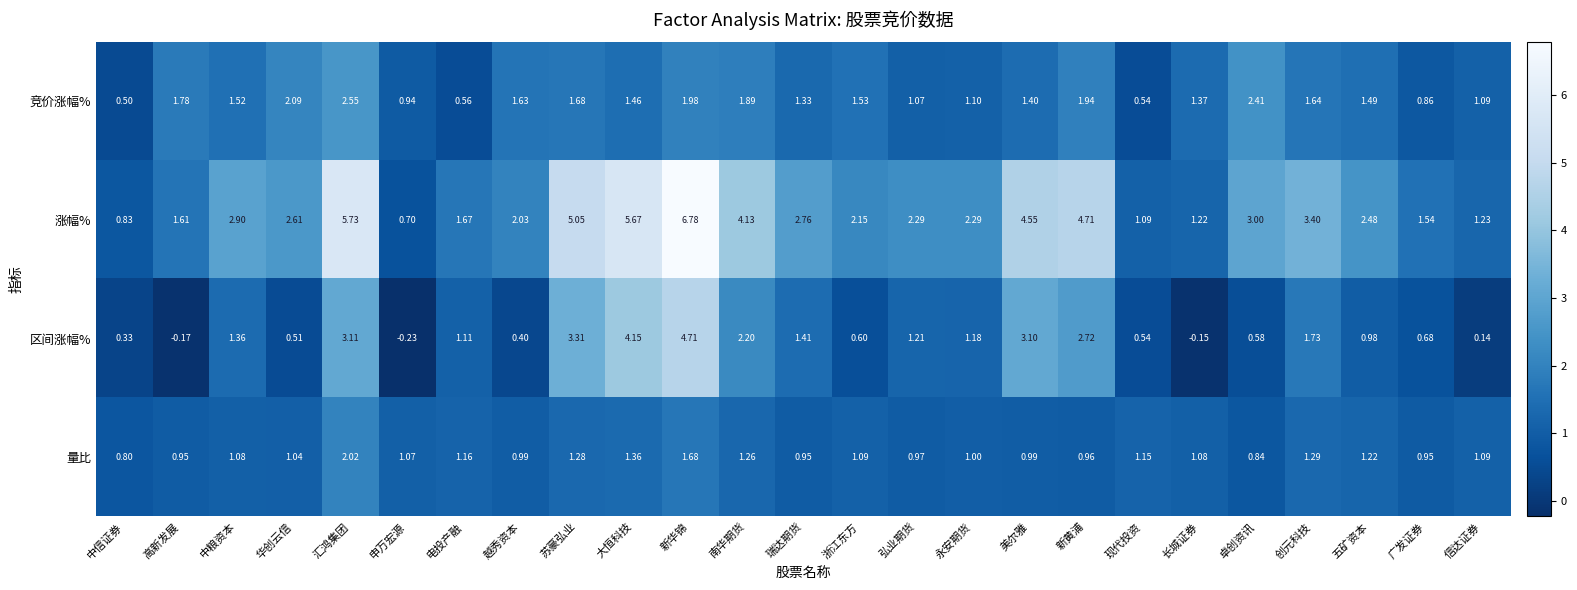

Is the value of 竞价涨幅% at 信达证券 greater than the value of 区间涨幅% at 苏豪弘业?

No